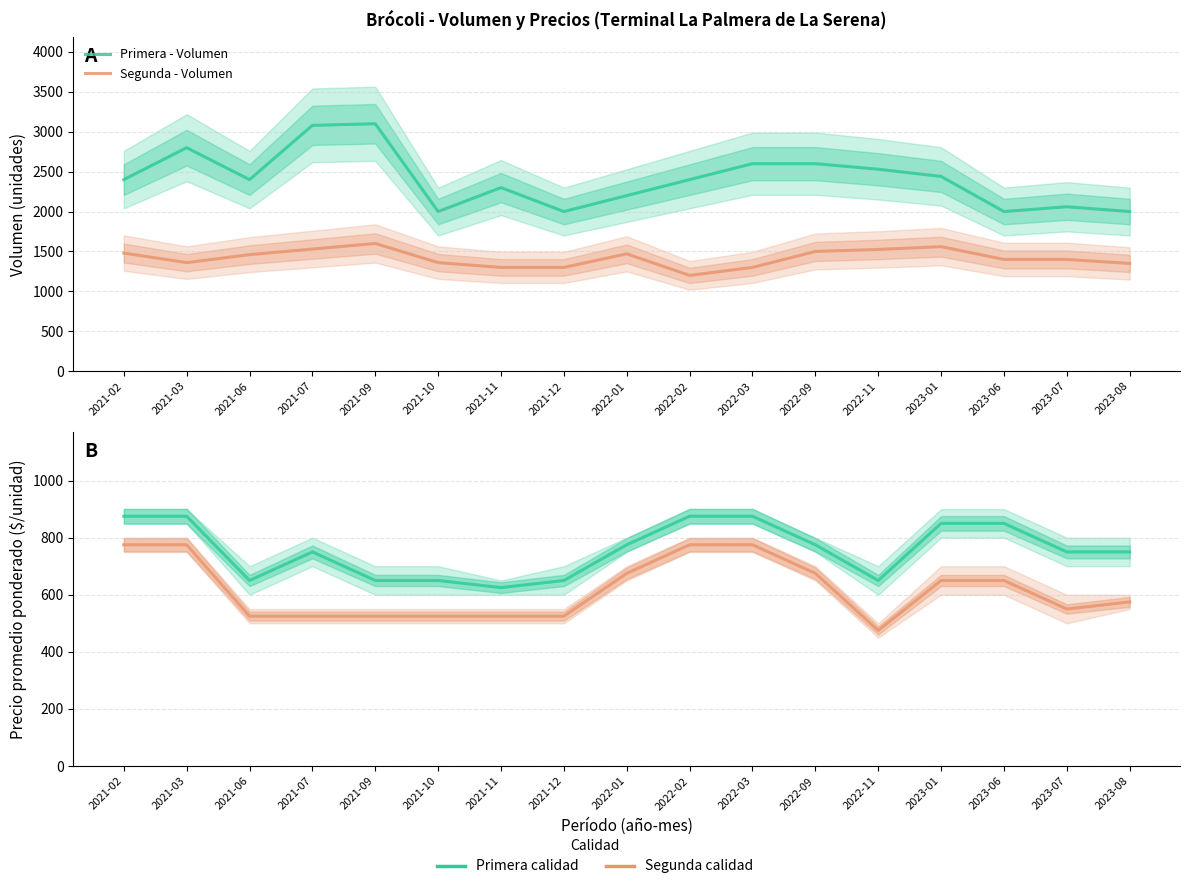

What is the difference between the Segunda - Precio Promedio values at 2023-08 and 2023-07?

25